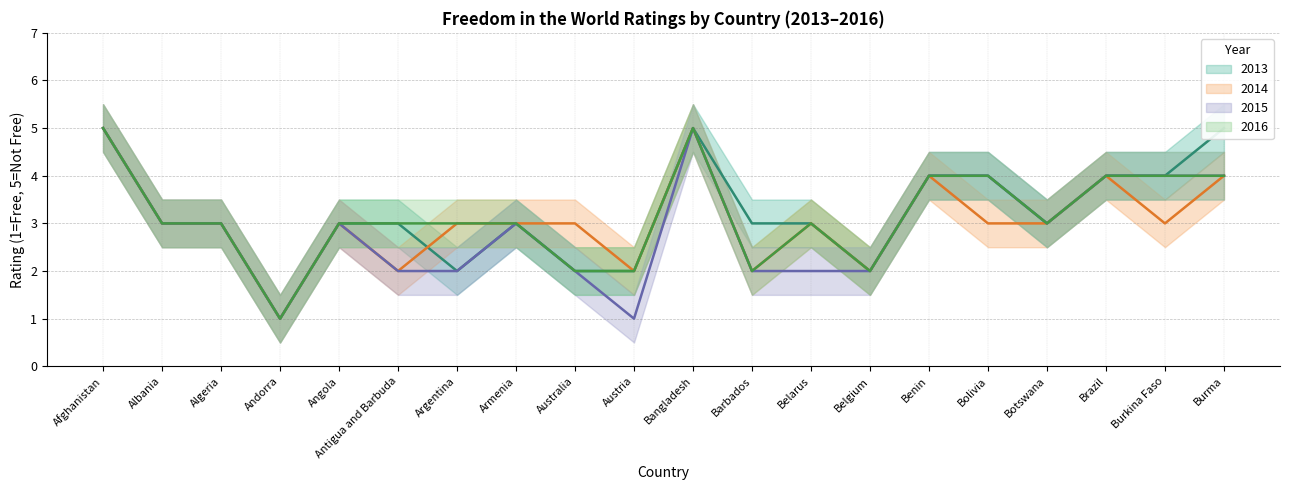

What is the average value of the 2014 series?

3